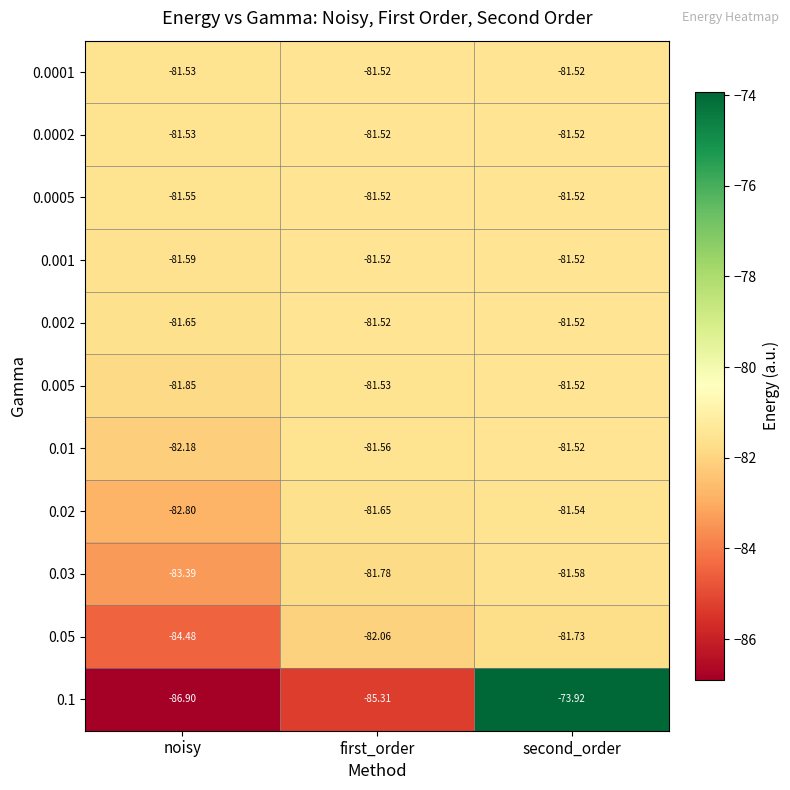

At which category is the sum across all series the highest?

second_order